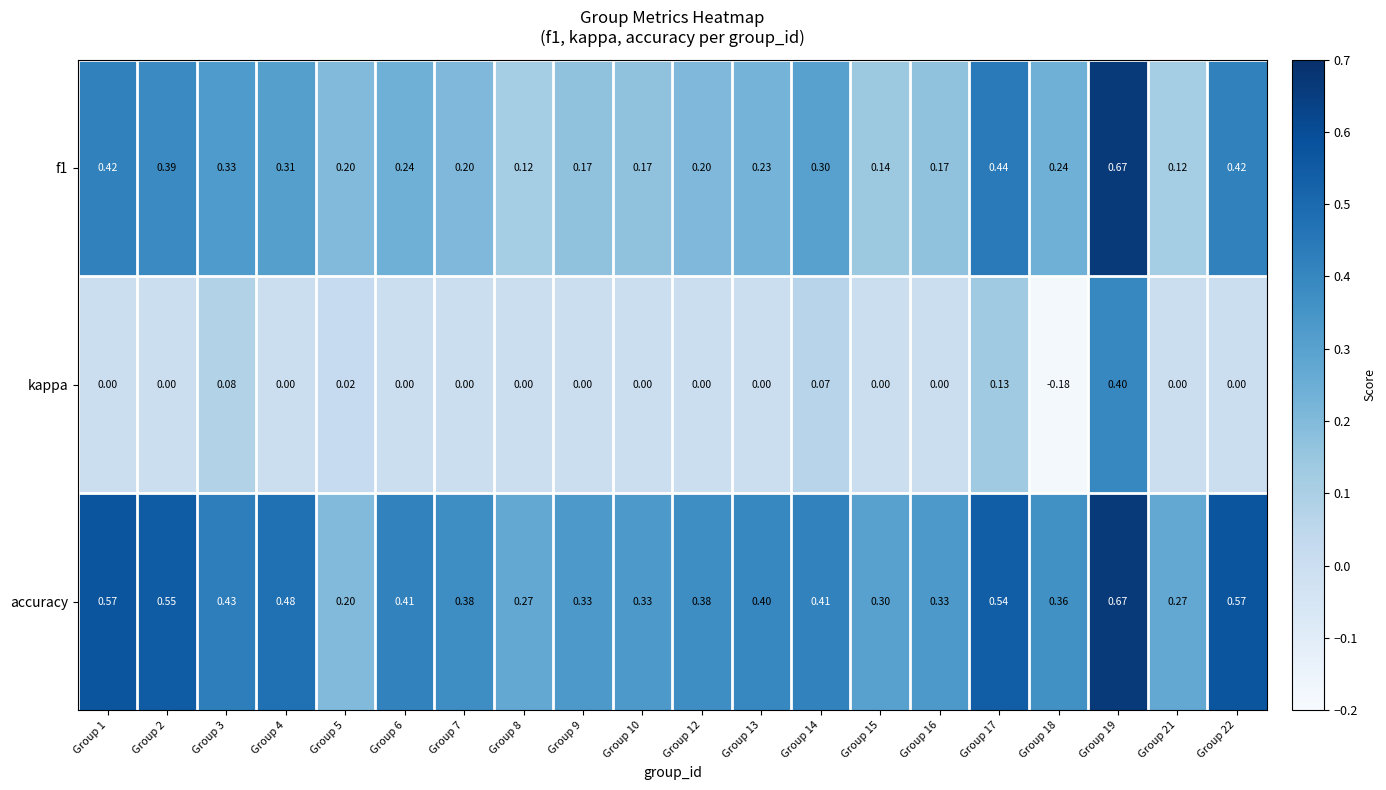

Which series has the widest spread of values?

kappa